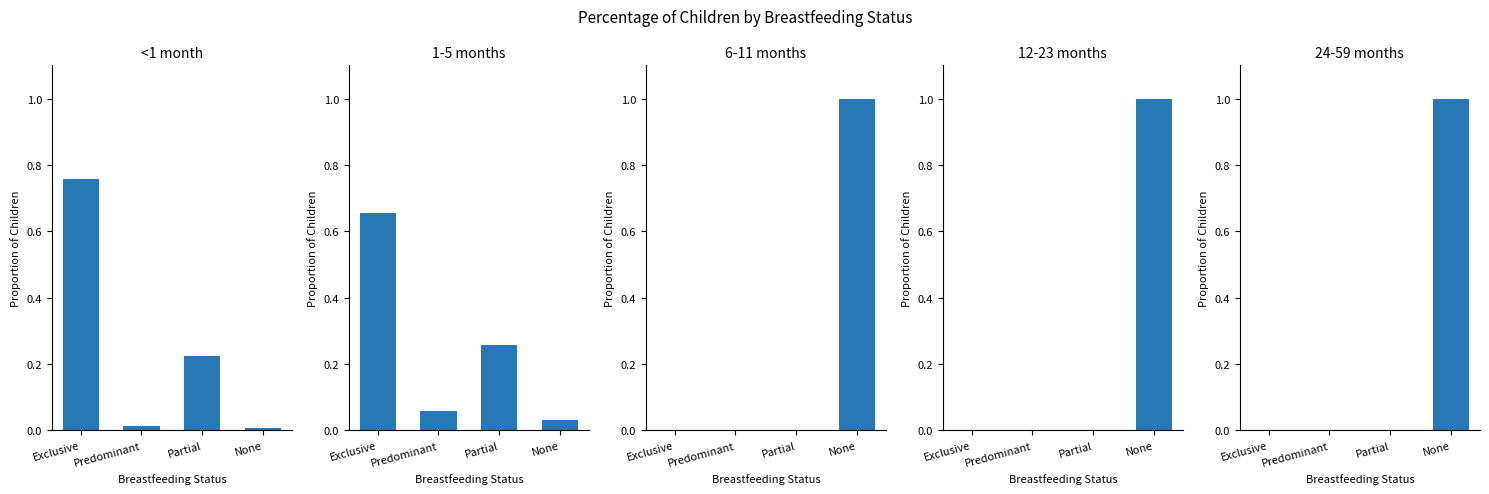

What is the spread (max minus min) of values at Predominant?

0.1